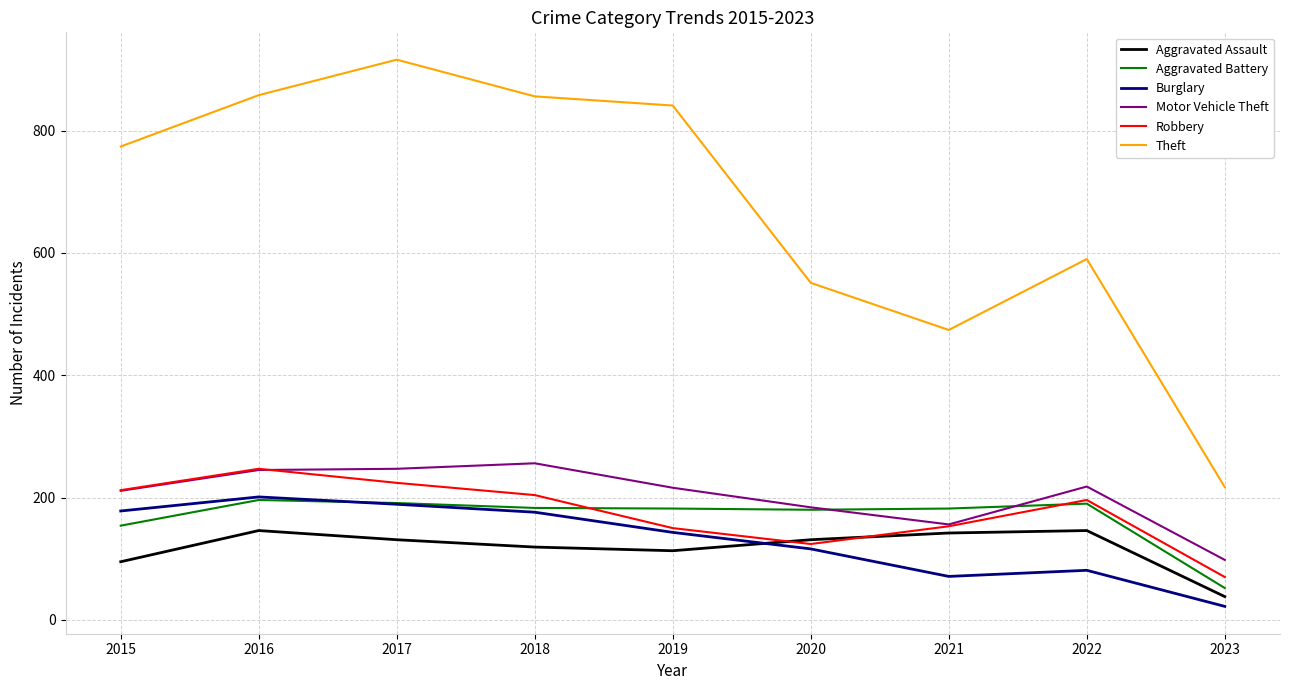

Between 2016 and 2018, which series saw the biggest shift?

Robbery